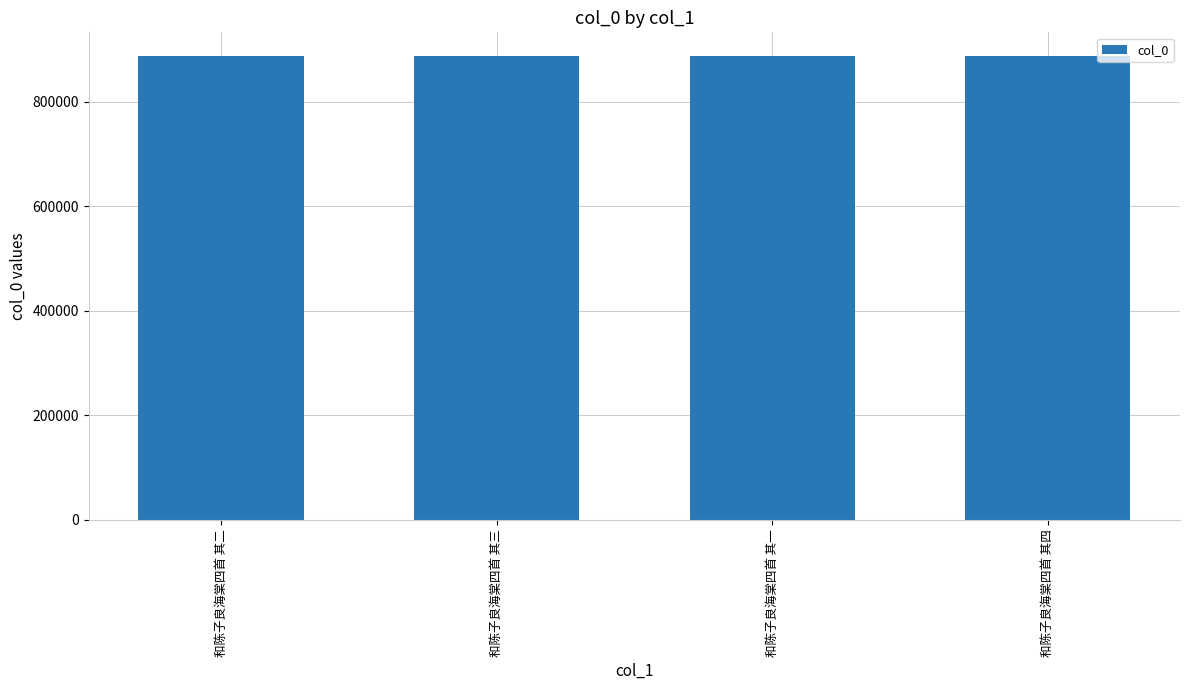

What is the sum of the values at 和陈子良海棠四首 其二 and 和陈子良海棠四首 其一?

1777479